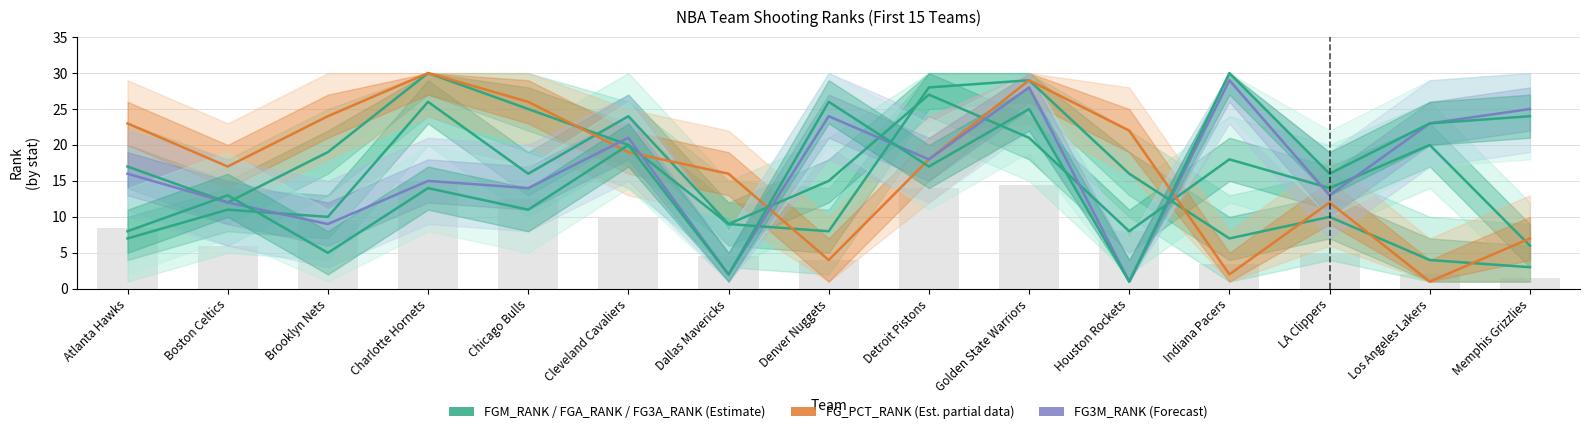

At how many categories does at least one series exceed 16?

13